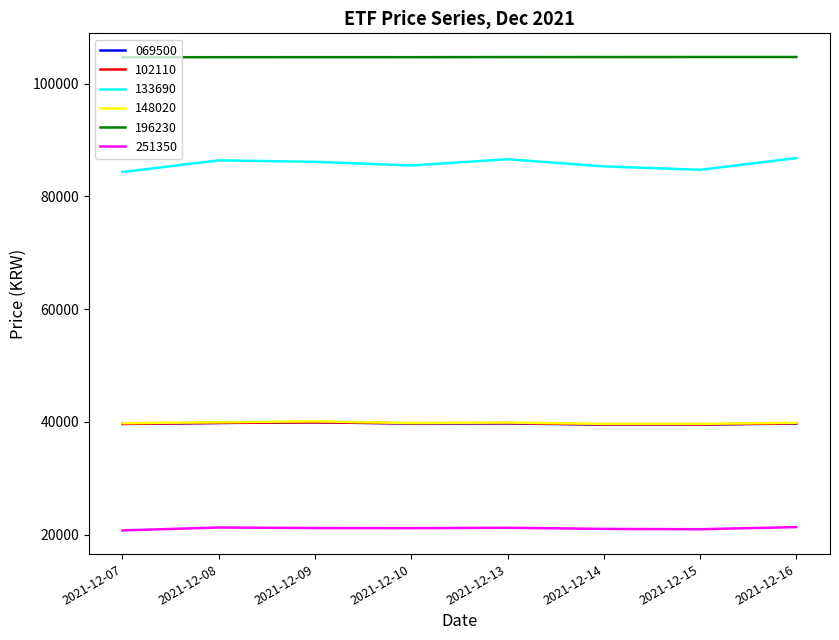

What is the sum of all 196230 values?

837890